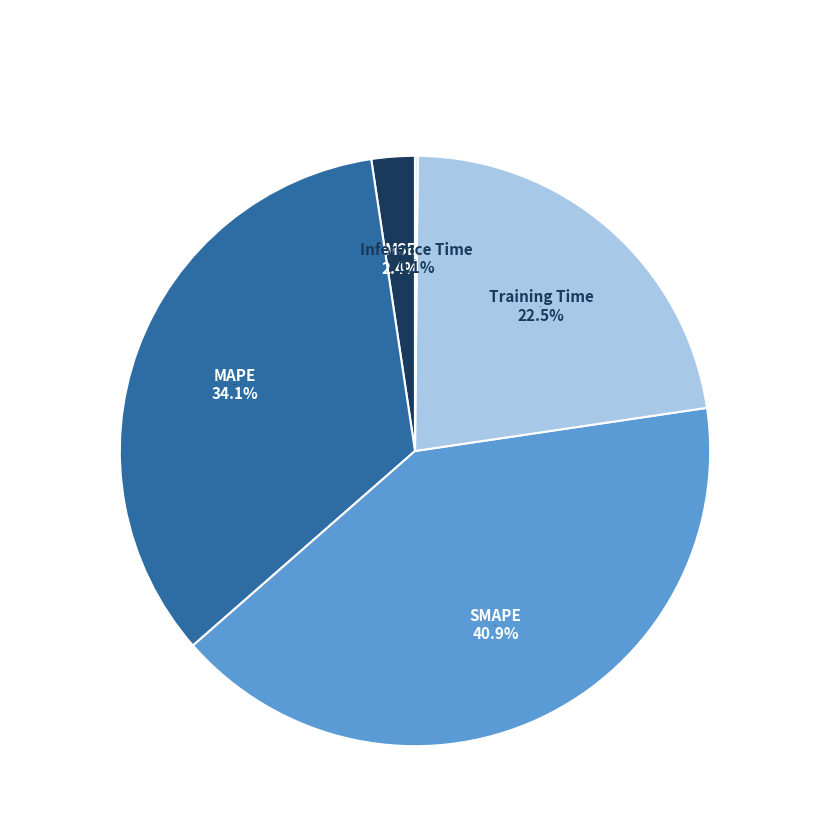

Count the number of slices in the pie.

5